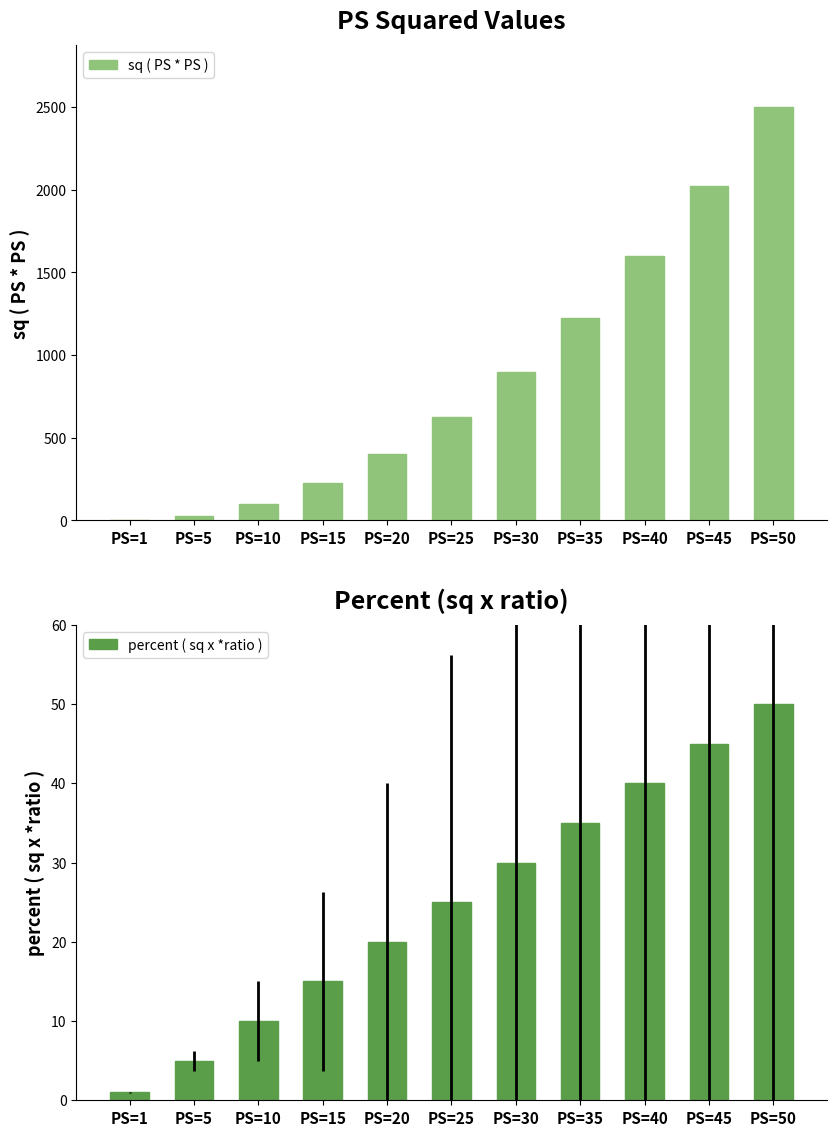

Is it true that percent ( sq x *ratio ) equals 1 at PS=1?

True